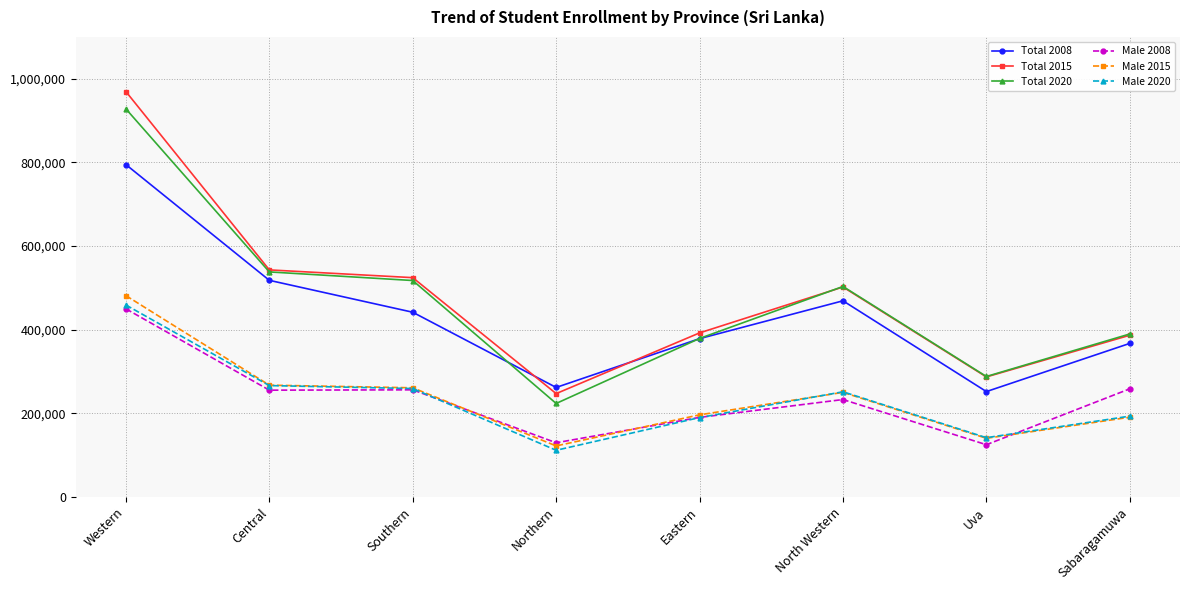

After their last crossing, which series has the higher values: Male 2008 or Male 2020?

Male 2008